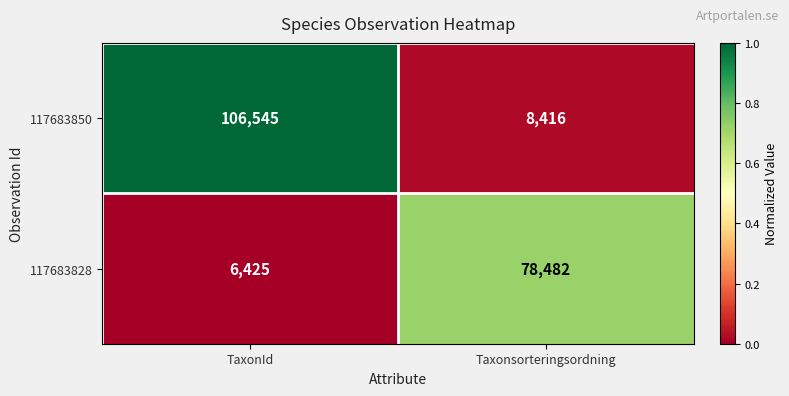

Which category has the highest value across all series?

TaxonId